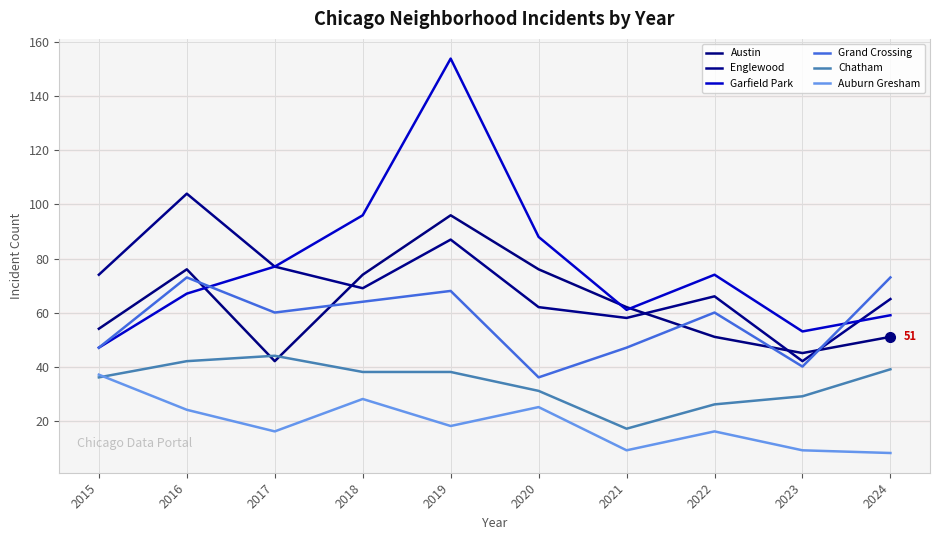

What is the total value across all series at 2023?

218